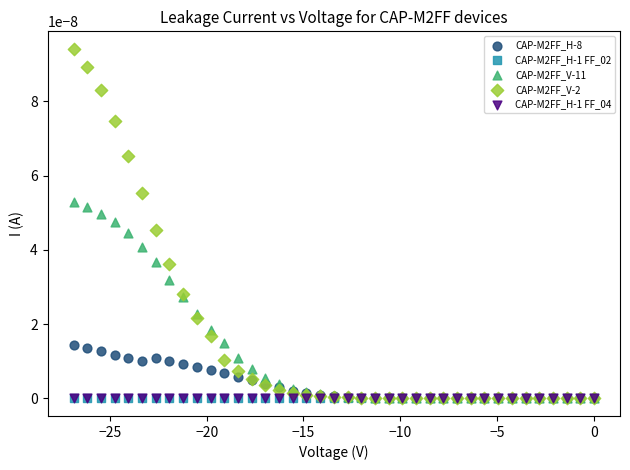

What are all the series names shown in the legend?

CAP-M2FF_H-8, CAP-M2FF_H-1 FF_02, CAP-M2FF_V-11, CAP-M2FF_V-2, CAP-M2FF_H-1 FF_04